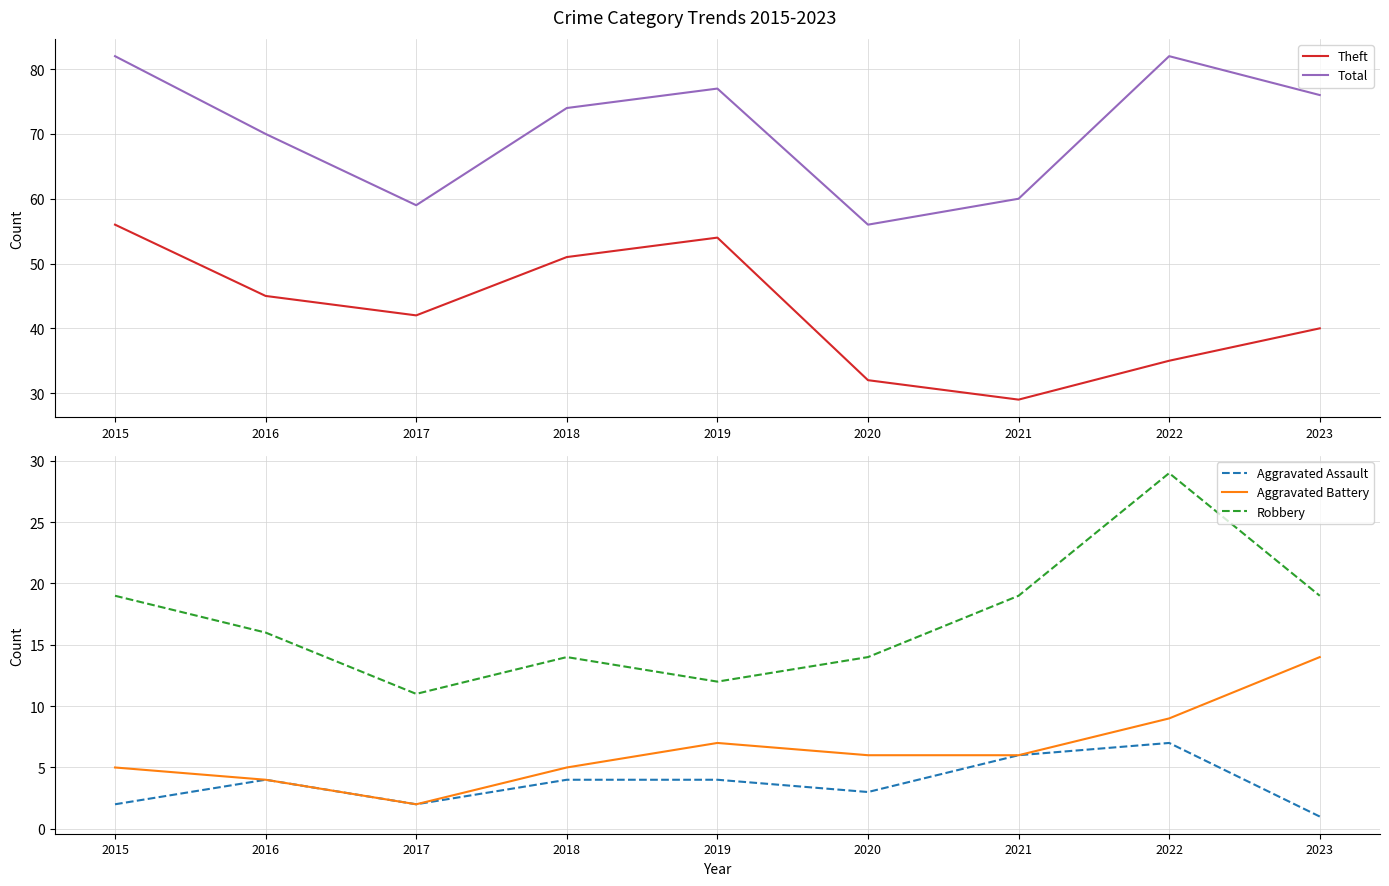

Which has a higher value, 2020 or 2019?

2019